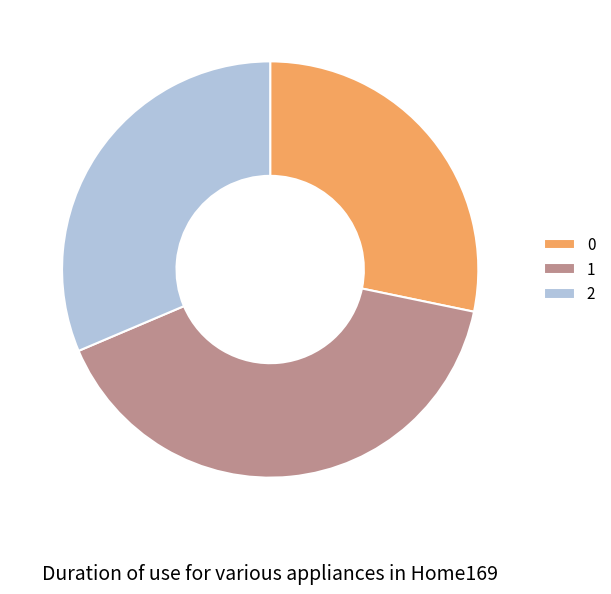

Is there any slice that represents more than half of the pie?

No